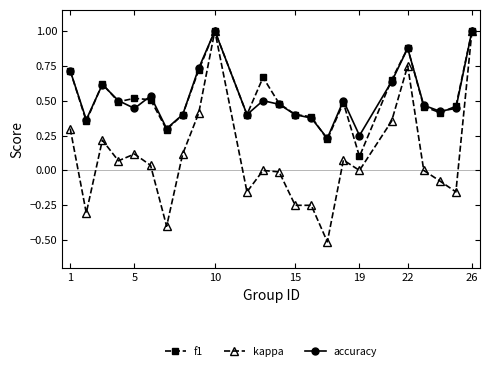

What is the difference between the second highest and second lowest values in the kappa series?

1.4